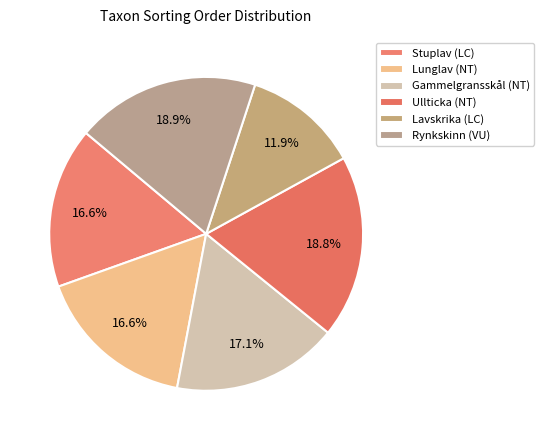

Count the number of slices in the pie.

6